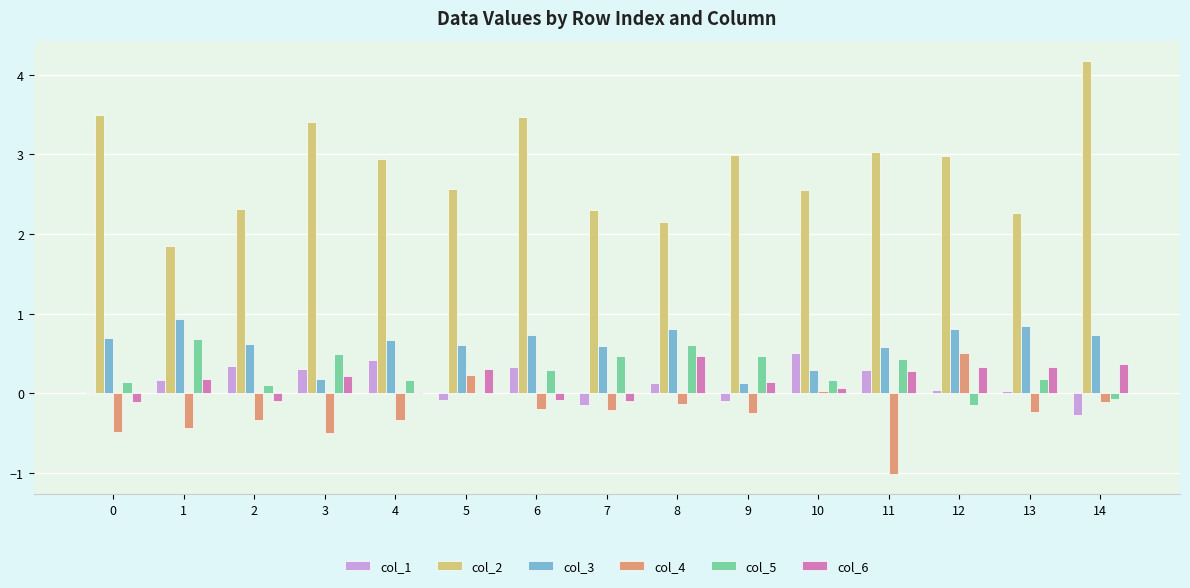

What is the maximum value shown in the chart?

4.2